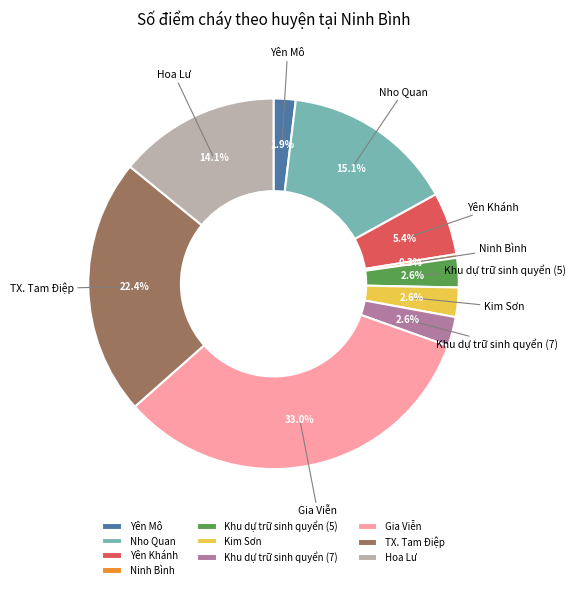

Which slice is the smallest?

Ninh Bình